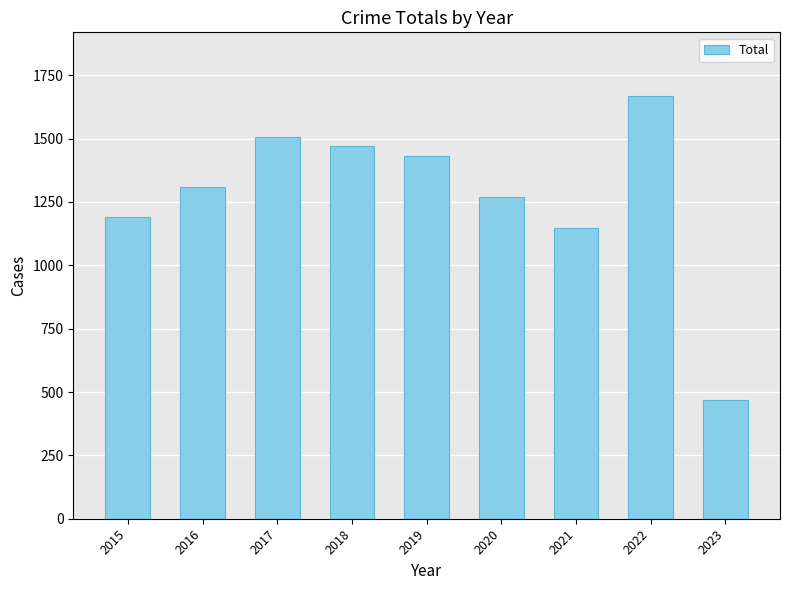

At which label is the value closest to 1069?

2021